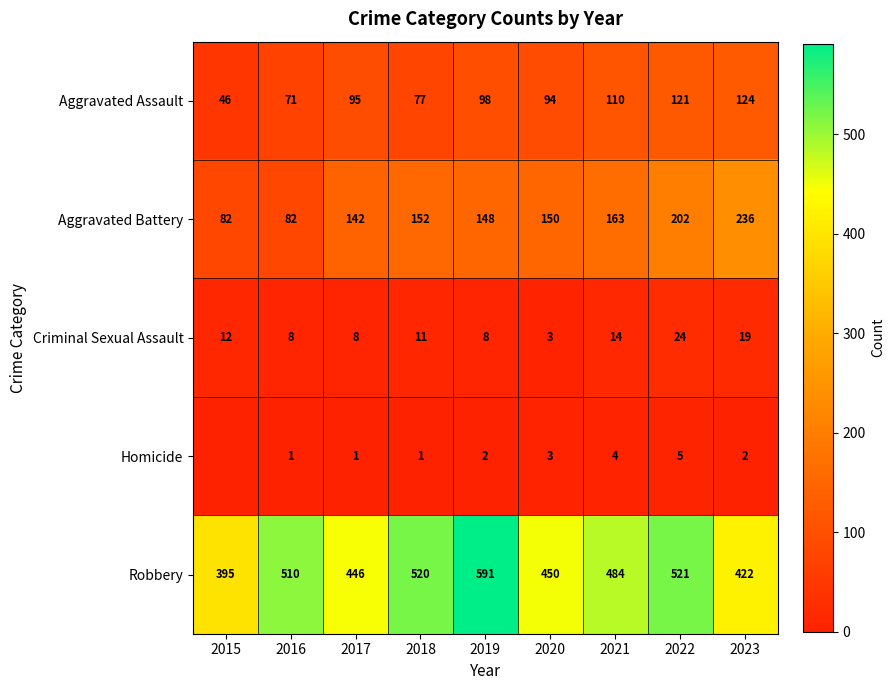

Between 2017 and 2020, which series saw the biggest shift?

Aggravated Battery